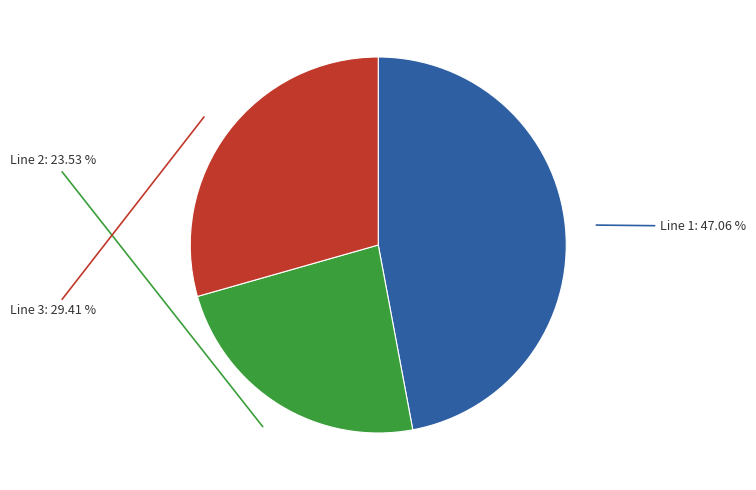

Which slice is the largest?

Line 1